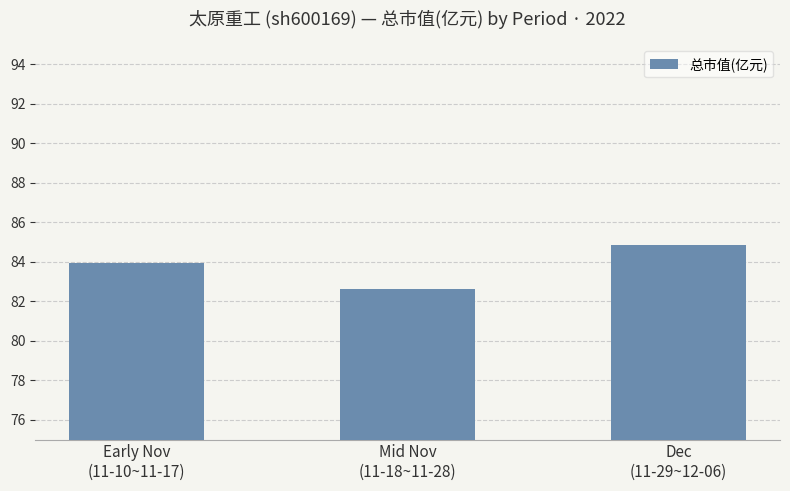

List the labels in order of value, smallest first.

Mid Nov
(11-18~11-28), Early Nov
(11-10~11-17), Dec
(11-29~12-06)